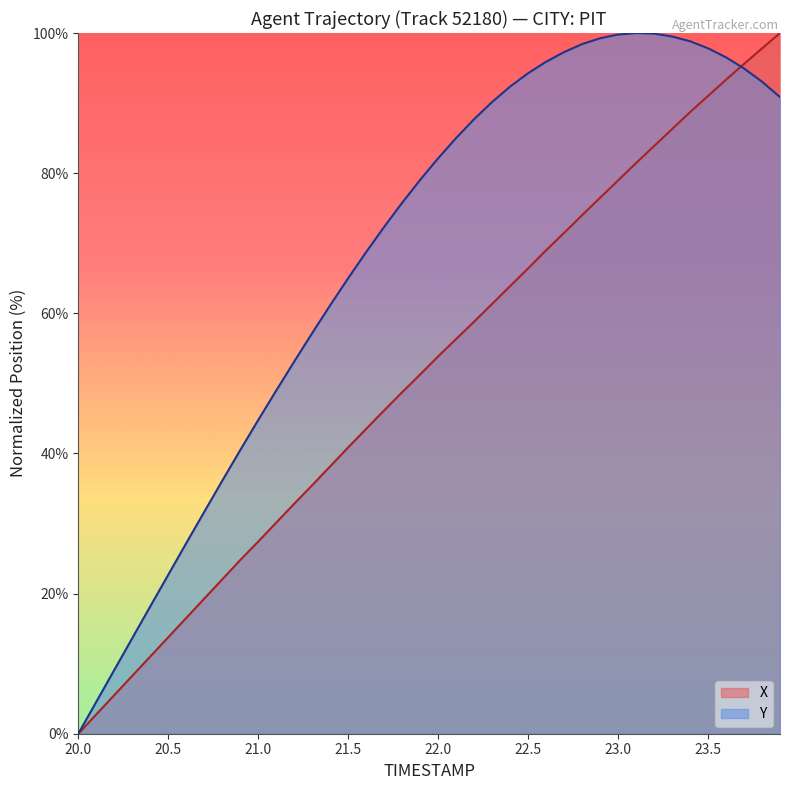

The Y series shows 40.4 at 22.5. True or false?

False